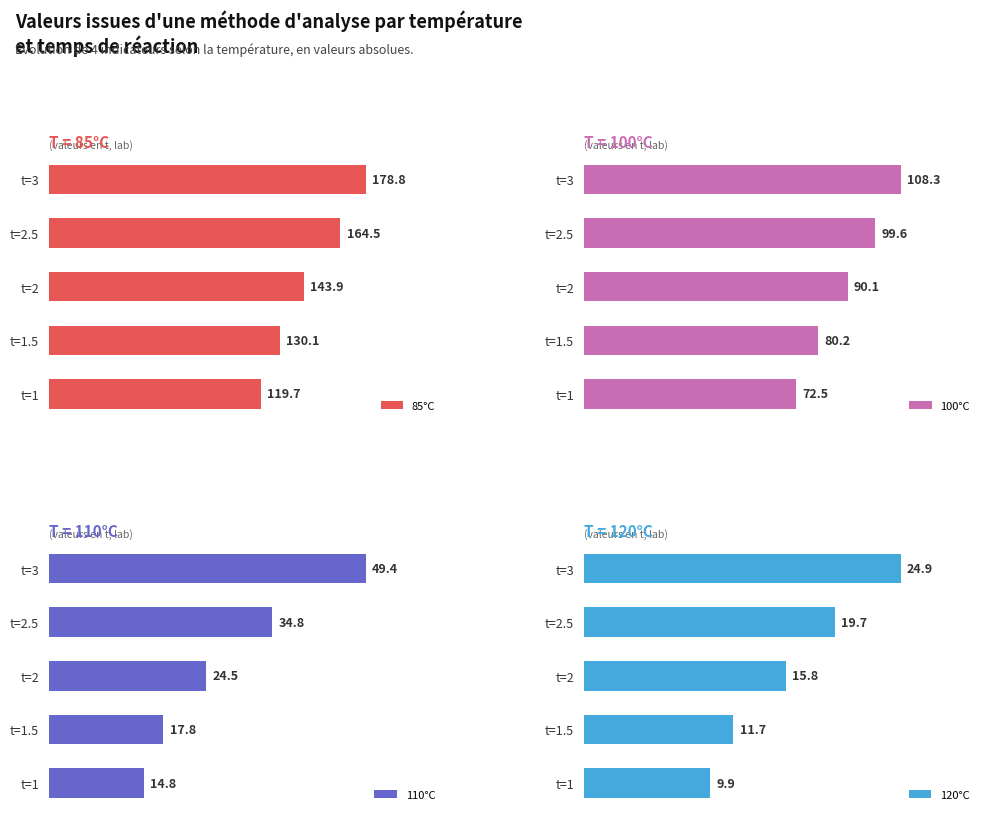

How many data points does each series have?

5